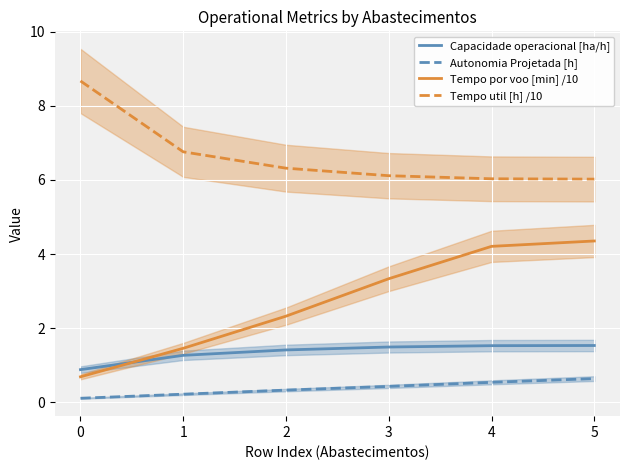

True or false: Tempo util [h] /10 has a value of 6.8 at 1.

True